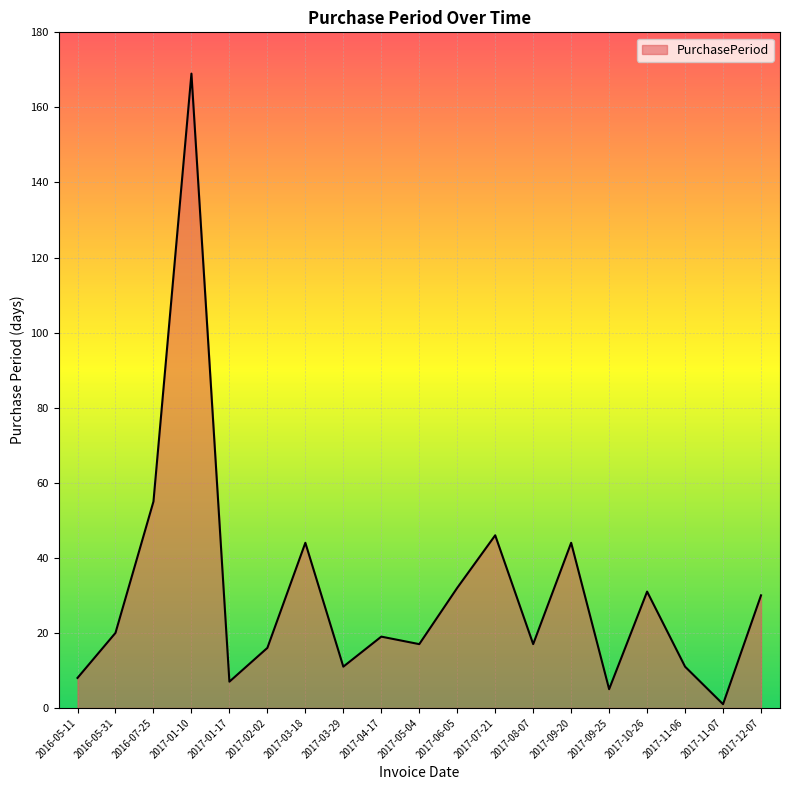

At which label is the value closest to 85?

2016-07-25